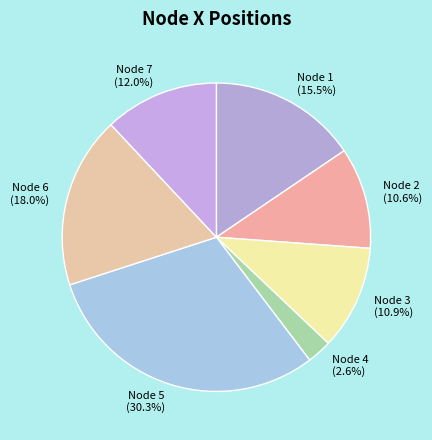

What percentage do Node 3 and Node 7 together represent?

22.9%